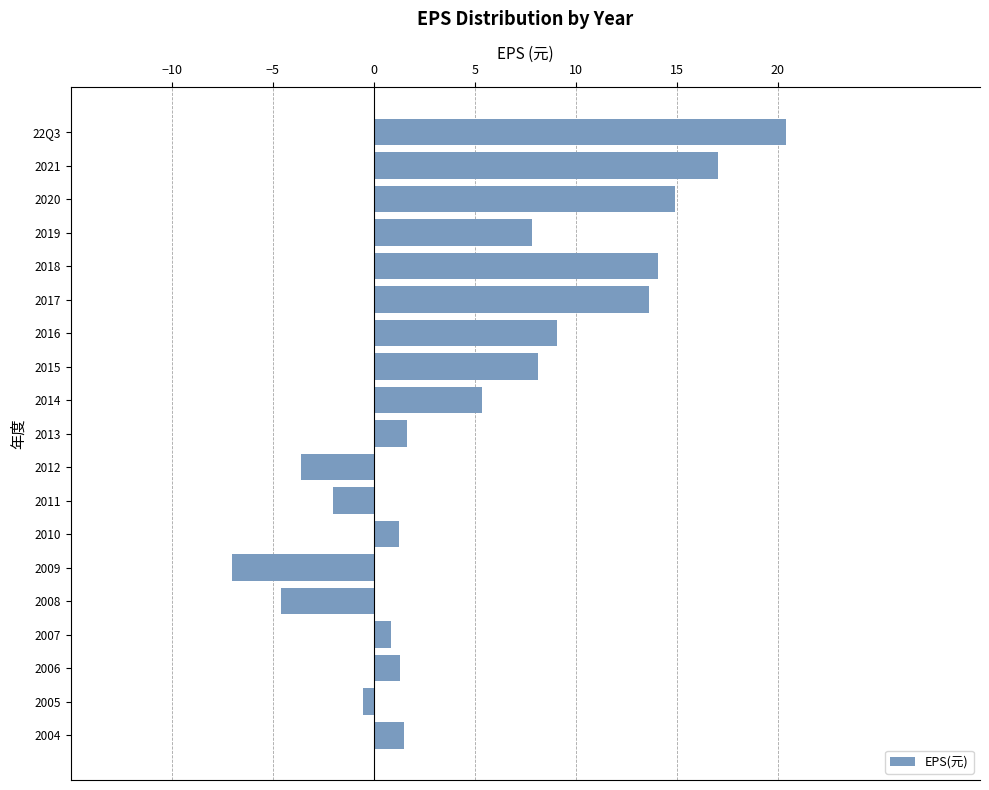

Where is the data nearest to the value 6?

2014